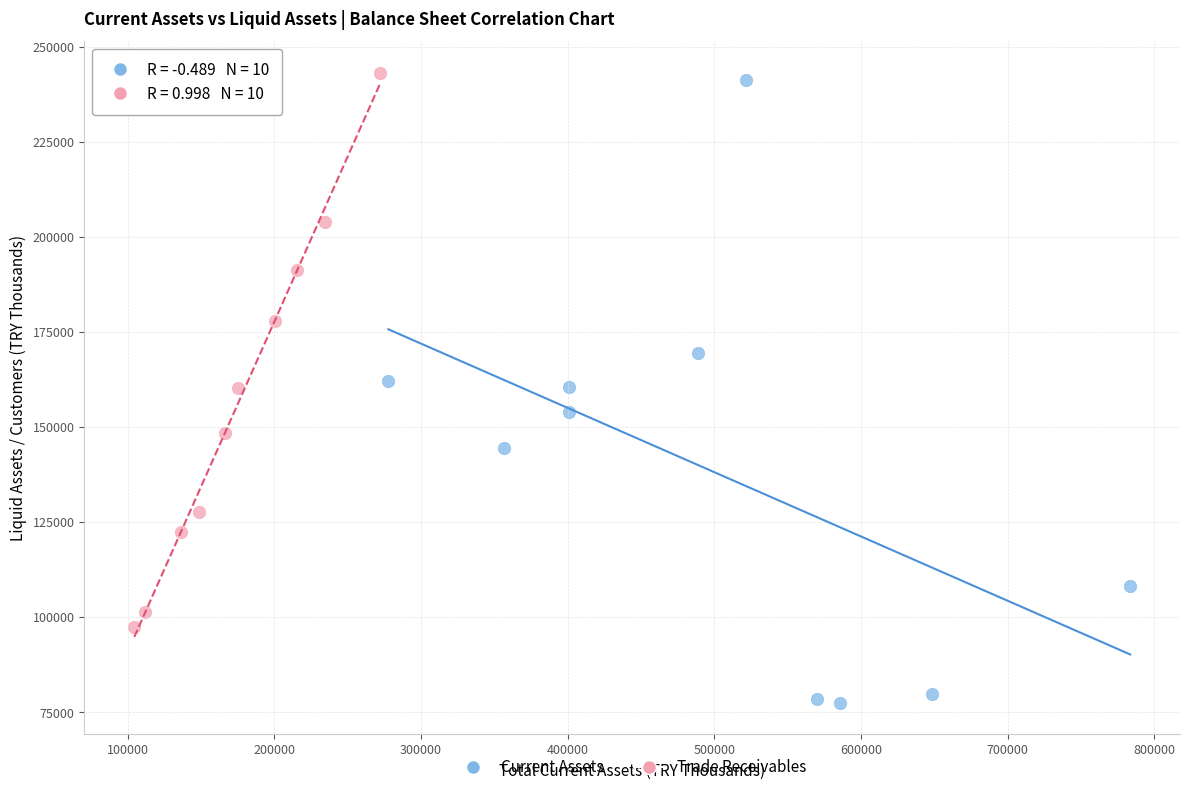

Which series reaches the minimum Y coordinate?

Current Assets